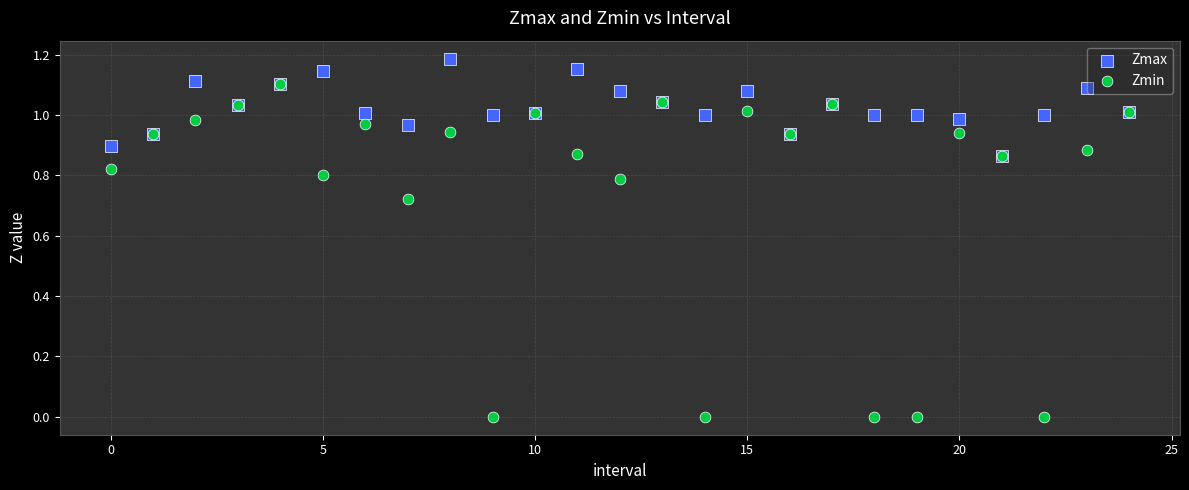

What are all the series names shown in the legend?

Zmax, Zmin